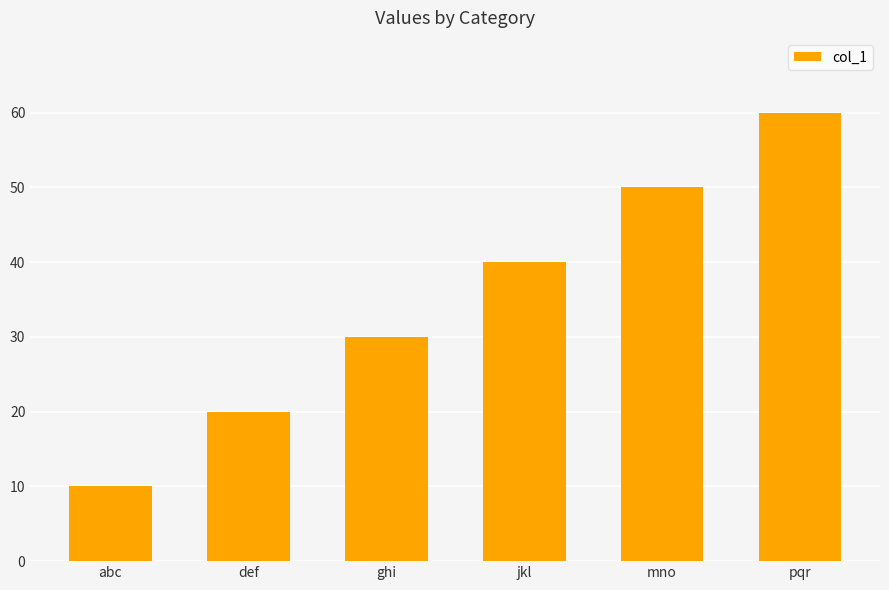

What is the difference between the values at abc and jkl?

30